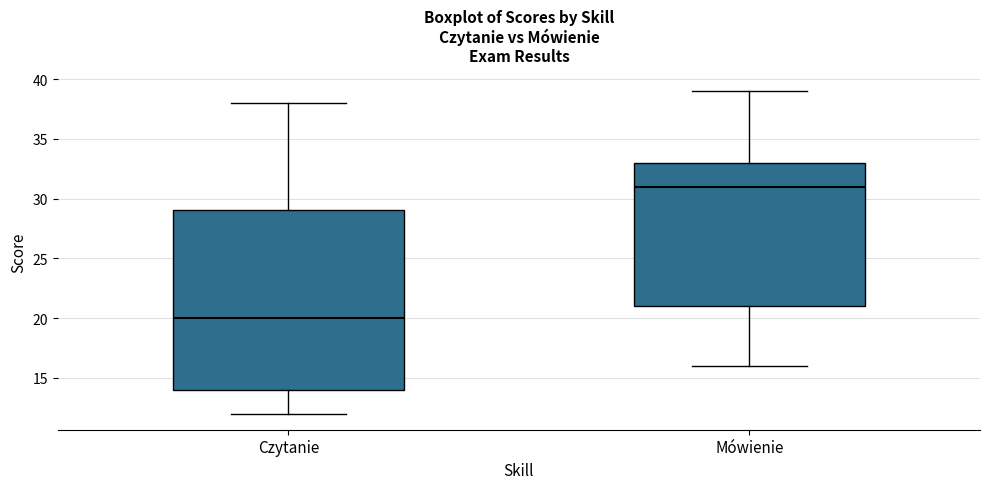

Comparing the boxes themselves (not the whiskers), which one is the tallest?

Czytanie